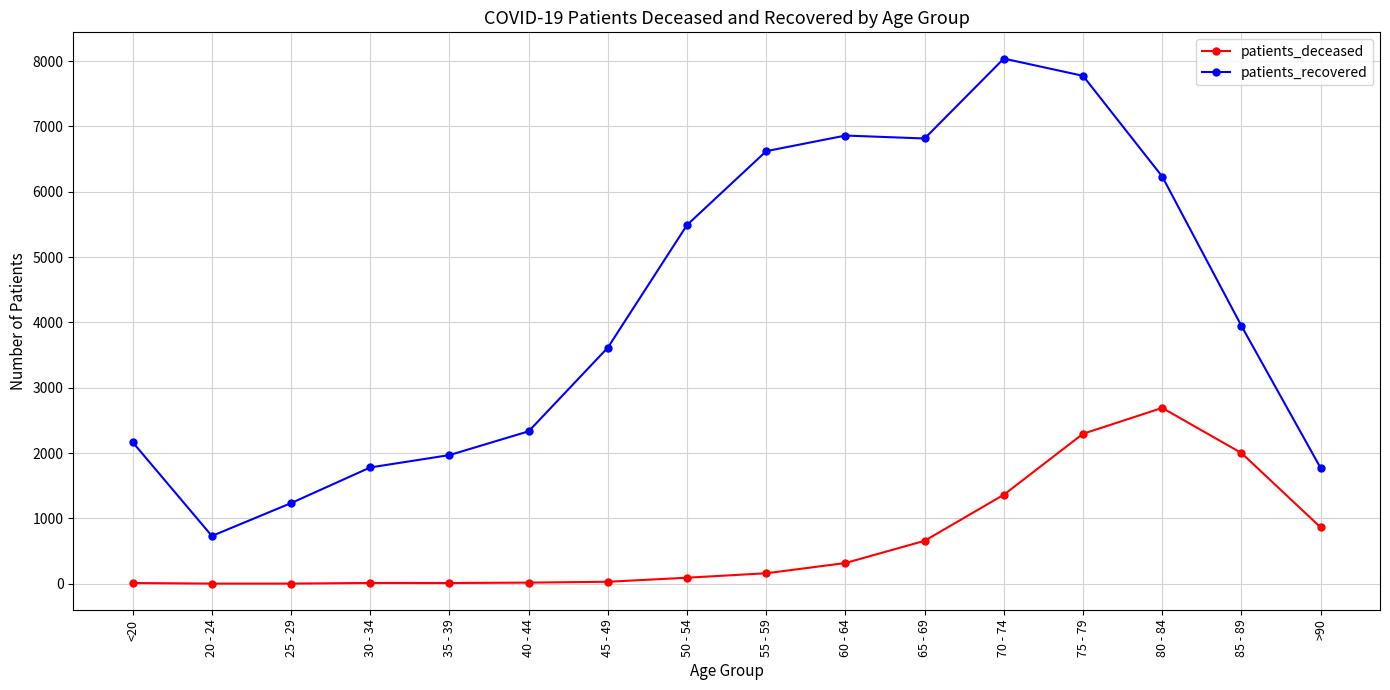

What is the sum of all patients_deceased values?

10539